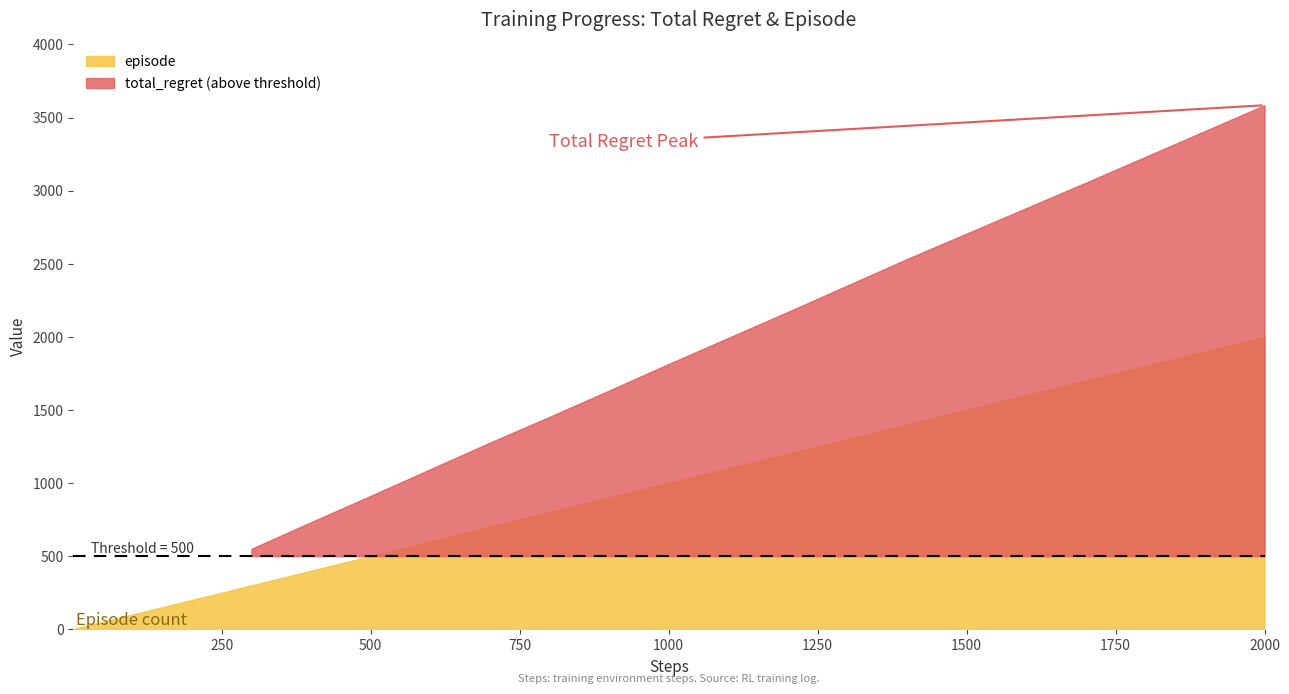

The total_regret series shows 118 at 16. True or false?

False